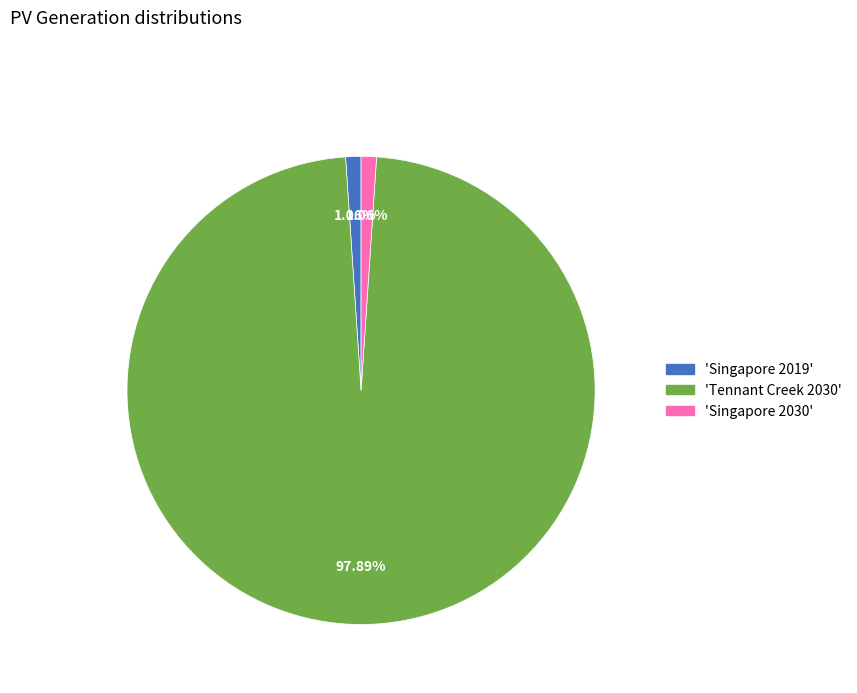

Does any single category account for the majority?

Yes